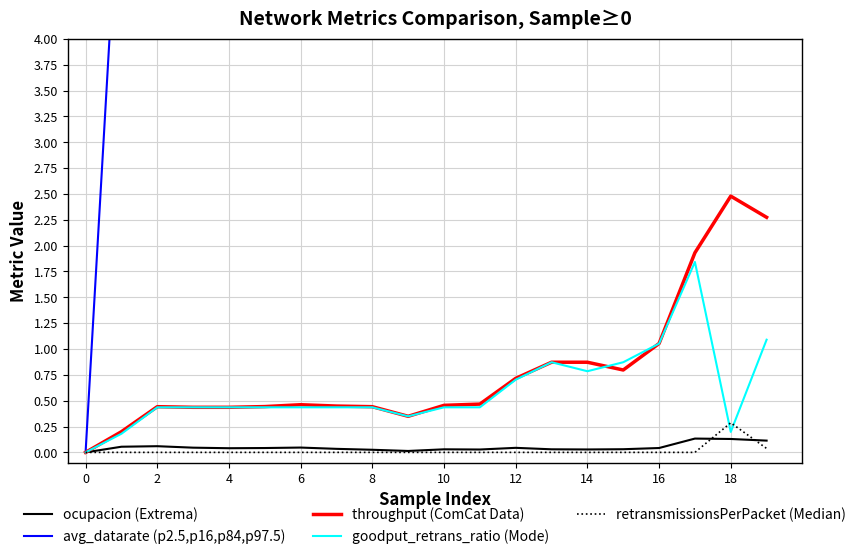

How many interior local peaks does the retransmissionsPerPacket (Median) series have?

1